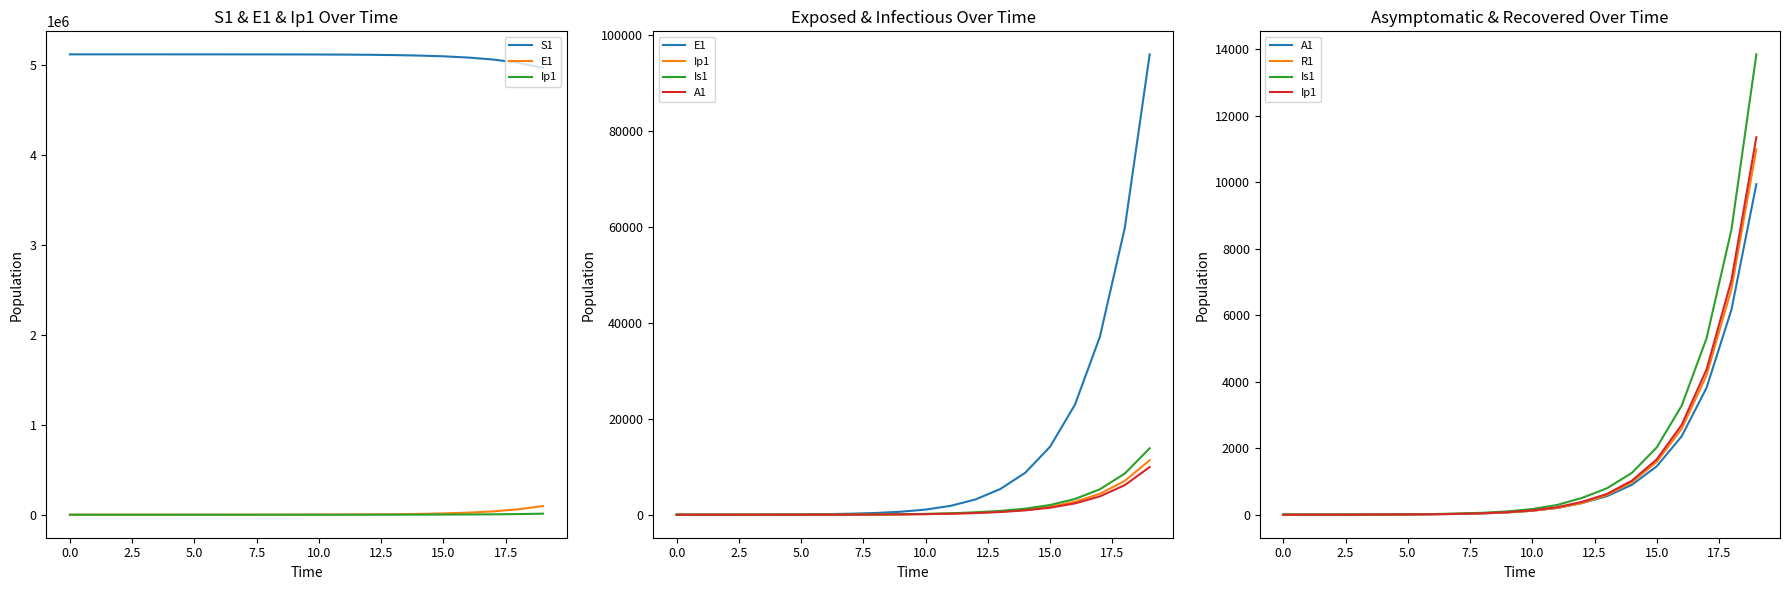

Is the value of Is1 at 17.5 greater than the value of R1 at 15.0?

Yes